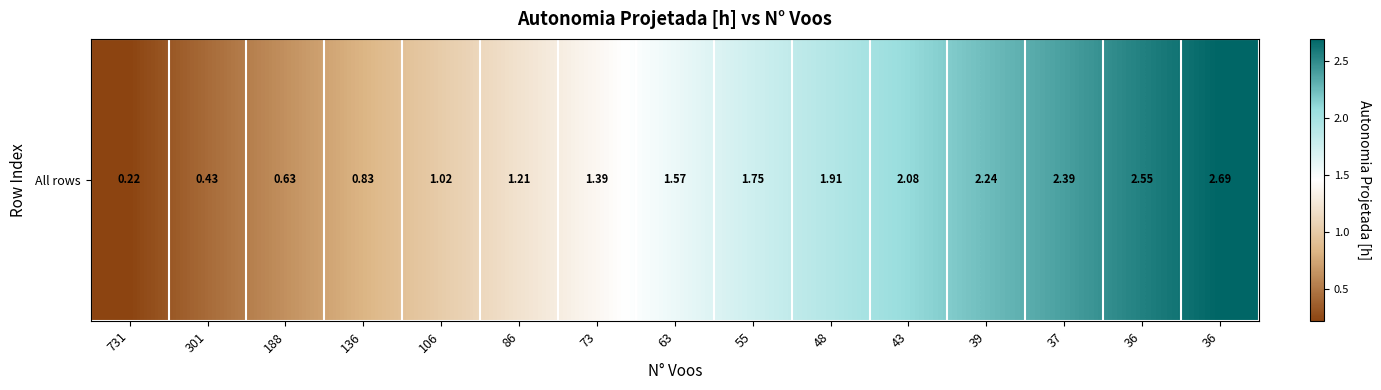

What is the greatest value displayed?

2.7